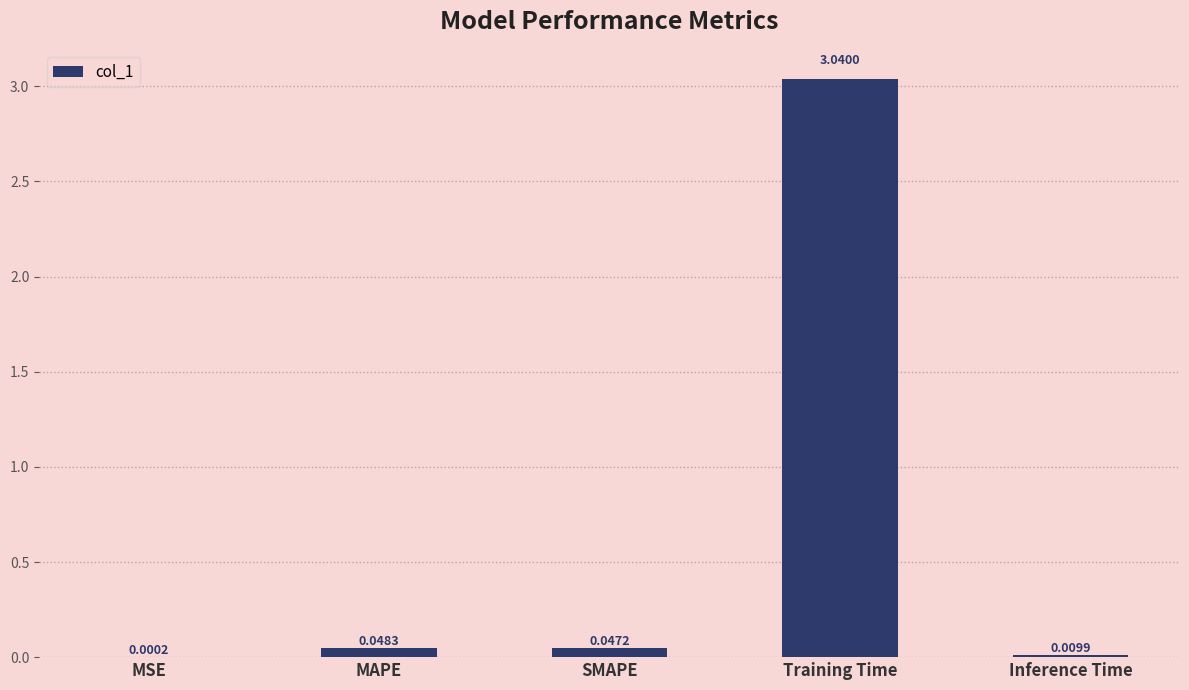

Are the bars horizontal?

No